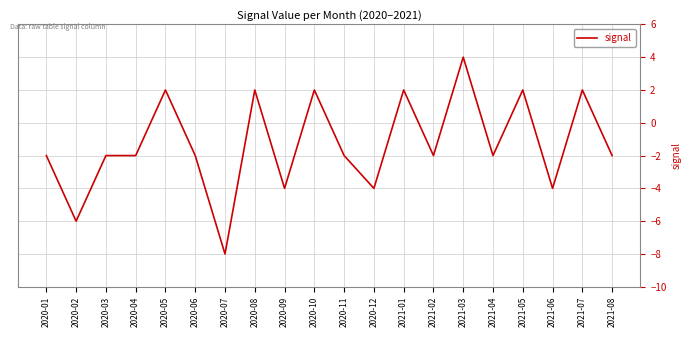

What is the difference between the second highest and minimum values?

10